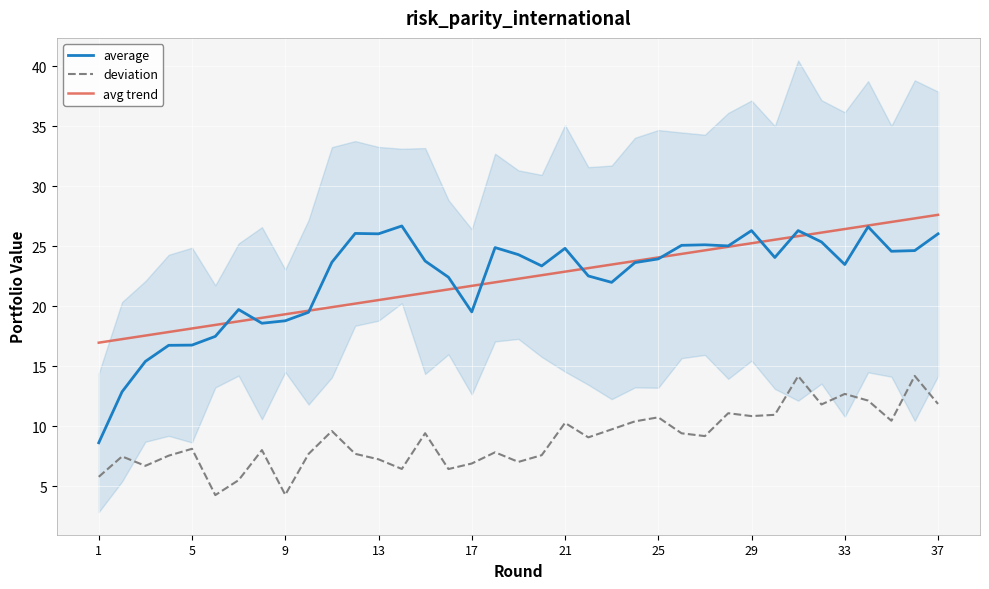

What is the average value of the avg trend series?

22.3